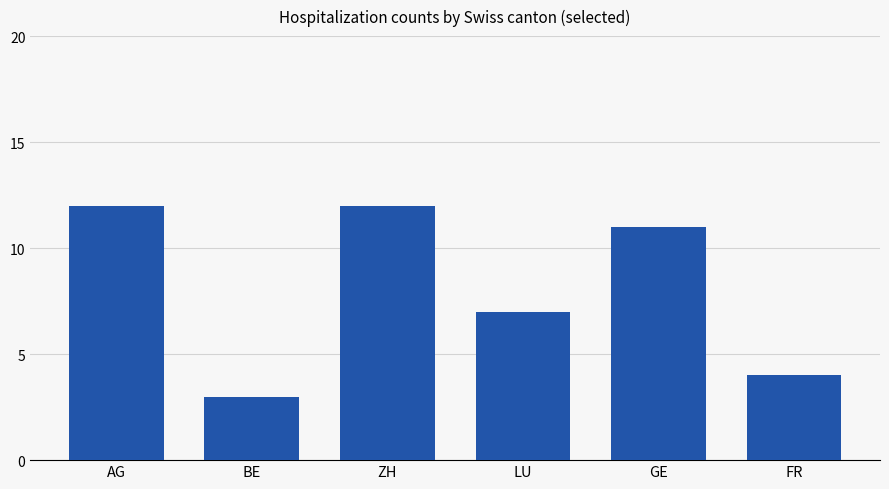

What is the maximum value shown in the chart?

12